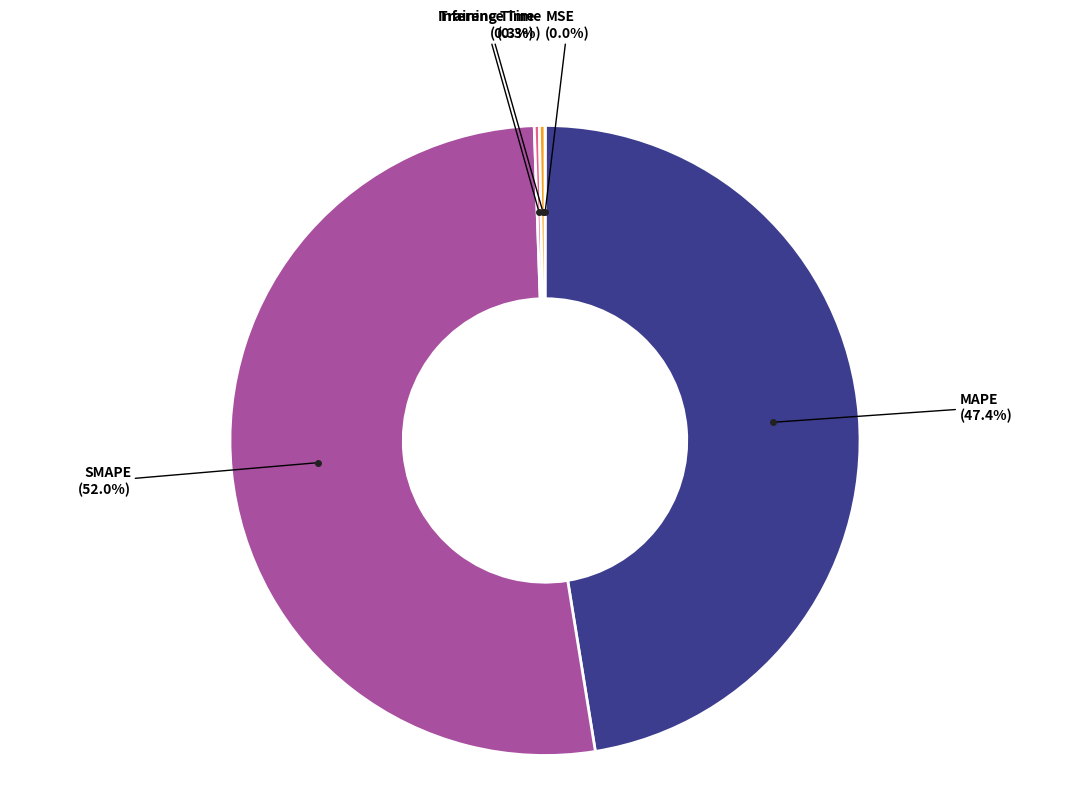

Does any single category account for the majority?

Yes